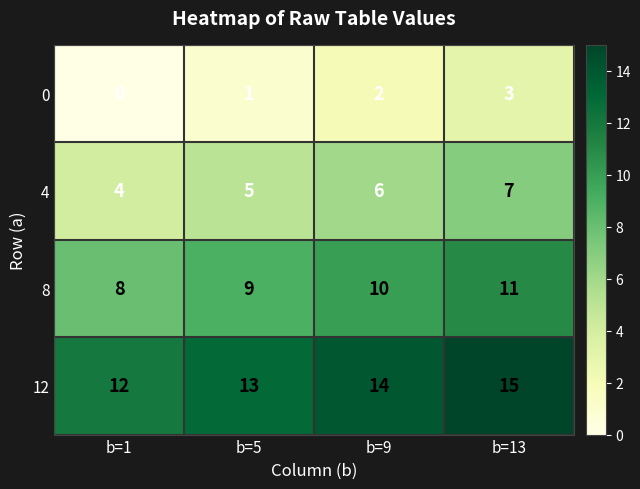

How many categories are shown in the chart?

4